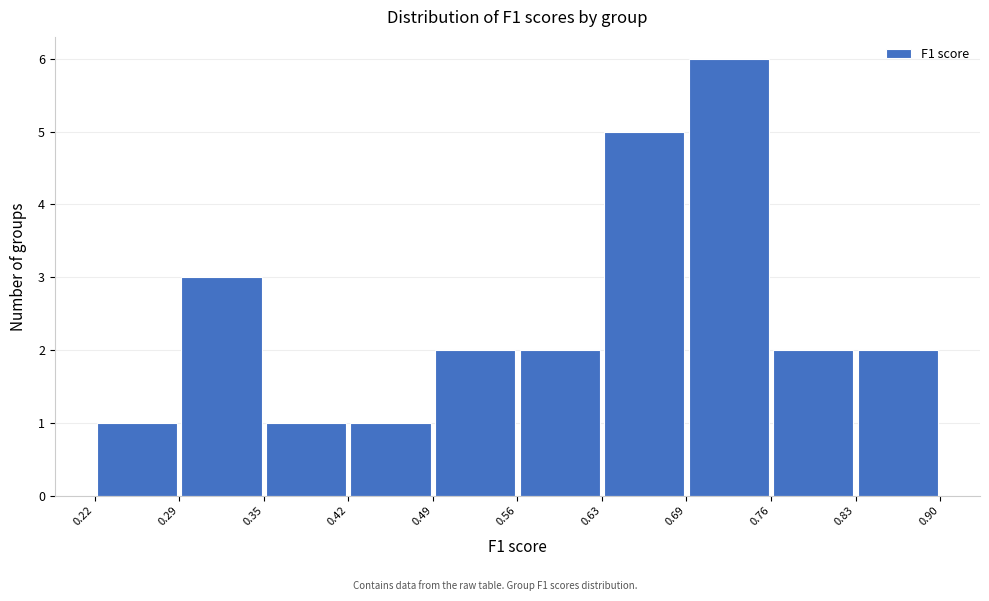

How tall is the bar that spans 0.69 to 0.76 on the x-axis? The values are not printed on the chart, so give them approximately, as read against the axis.

6